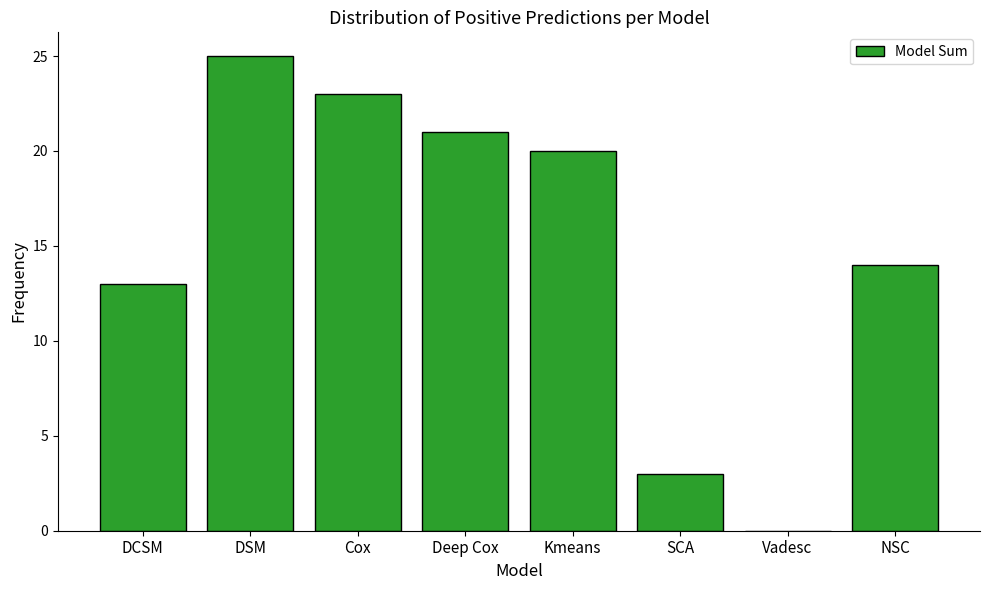

Reading left to right, list all the values displayed in this chart.

DCSM=13	DSM=25	Cox=23	Deep Cox=21	Kmeans=20	SCA=3	Vadesc=0	NSC=14